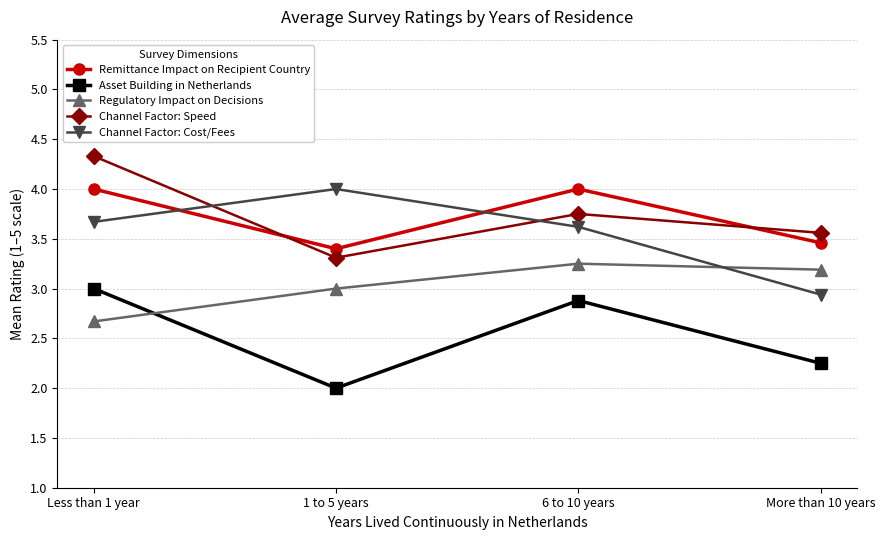

The Channel Factor: Cost/Fees series shows 1.1 at More than 10 years. True or false?

False